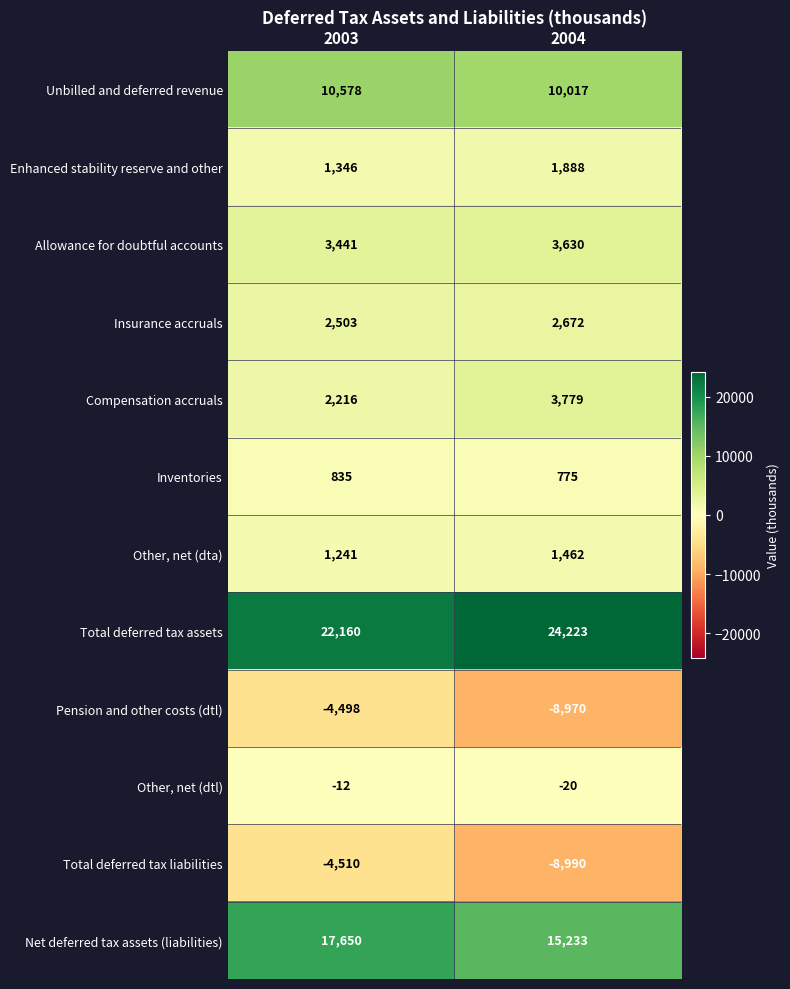

What is the spread (max minus min) of values at 2004?

33213